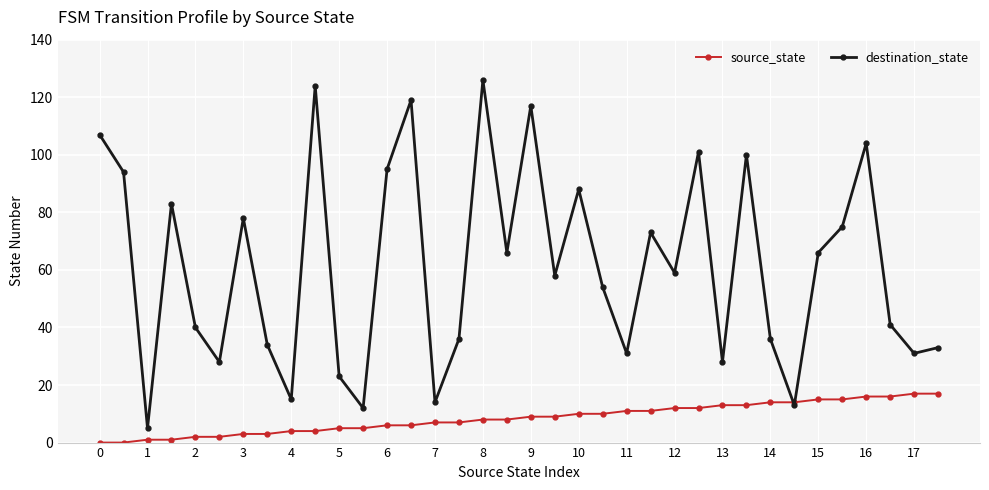

Which series has the largest total across all categories?

destination_state